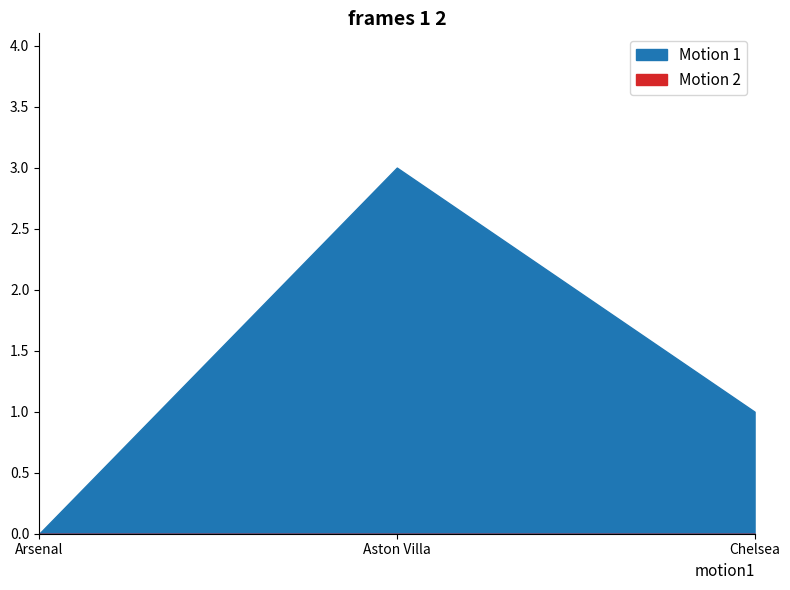

Reading left to right, transcribe all the data shown in this chart.

Motion 1: 0	3	1
Motion 2: 0	0	0